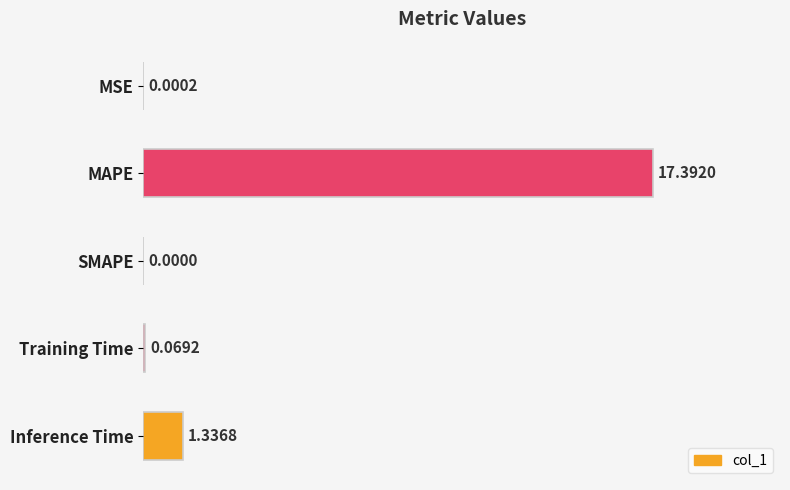

At which category does the chart reach its peak across all series?

MAPE